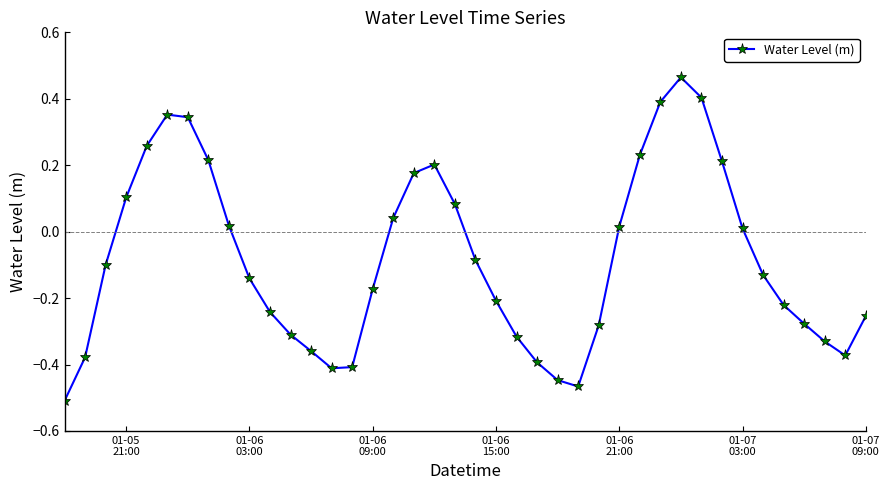

What is the difference between the second highest and second lowest values?

0.9